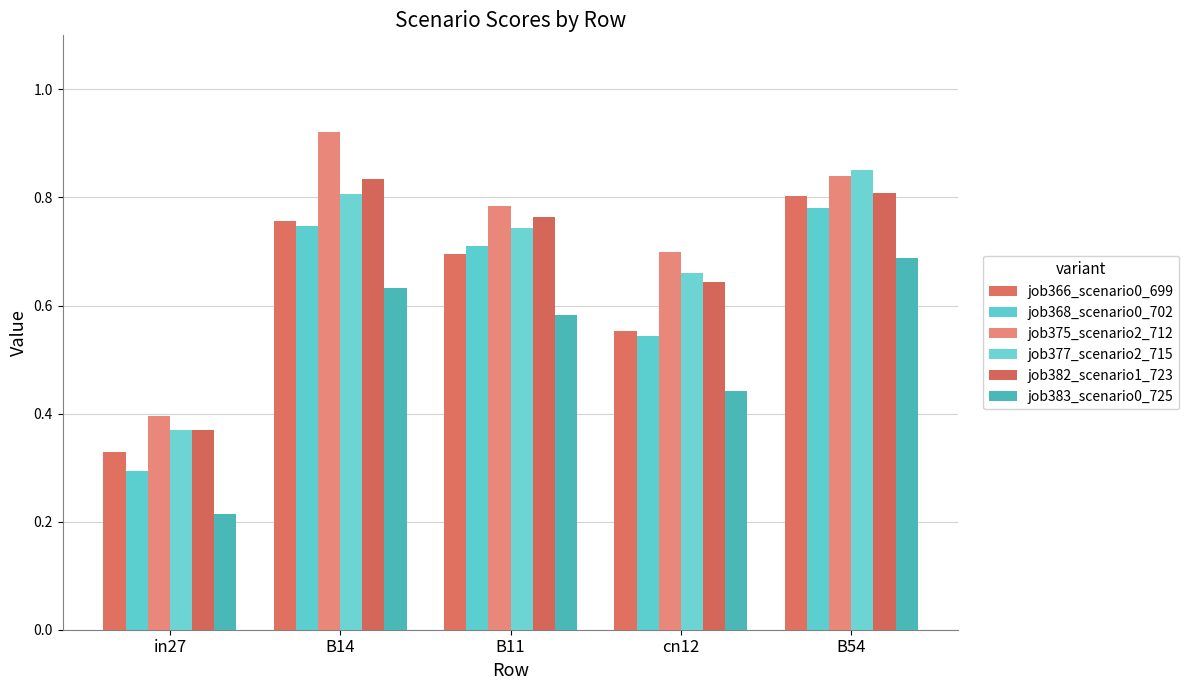

At cn12, list the series in order from smallest to largest.

job383_scenario0_725, job368_scenario0_702, job366_scenario0_699, job382_scenario1_723, job377_scenario2_715, job375_scenario2_712